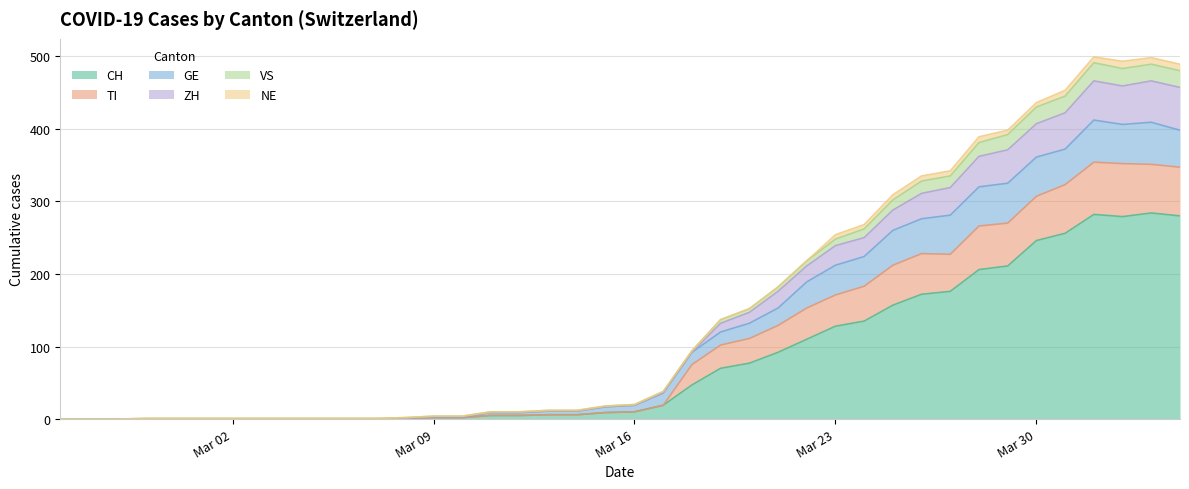

What is the difference between the highest and lowest values at 2020-03-18?

47